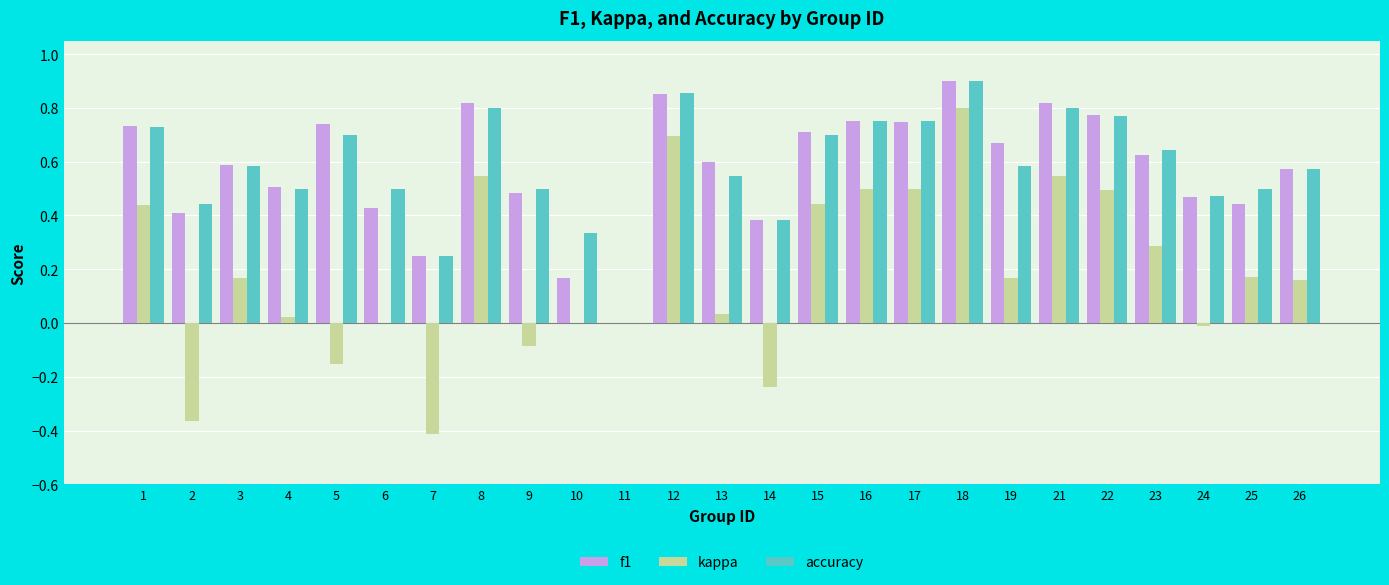

Between 5 and 13, which series saw the biggest shift?

kappa